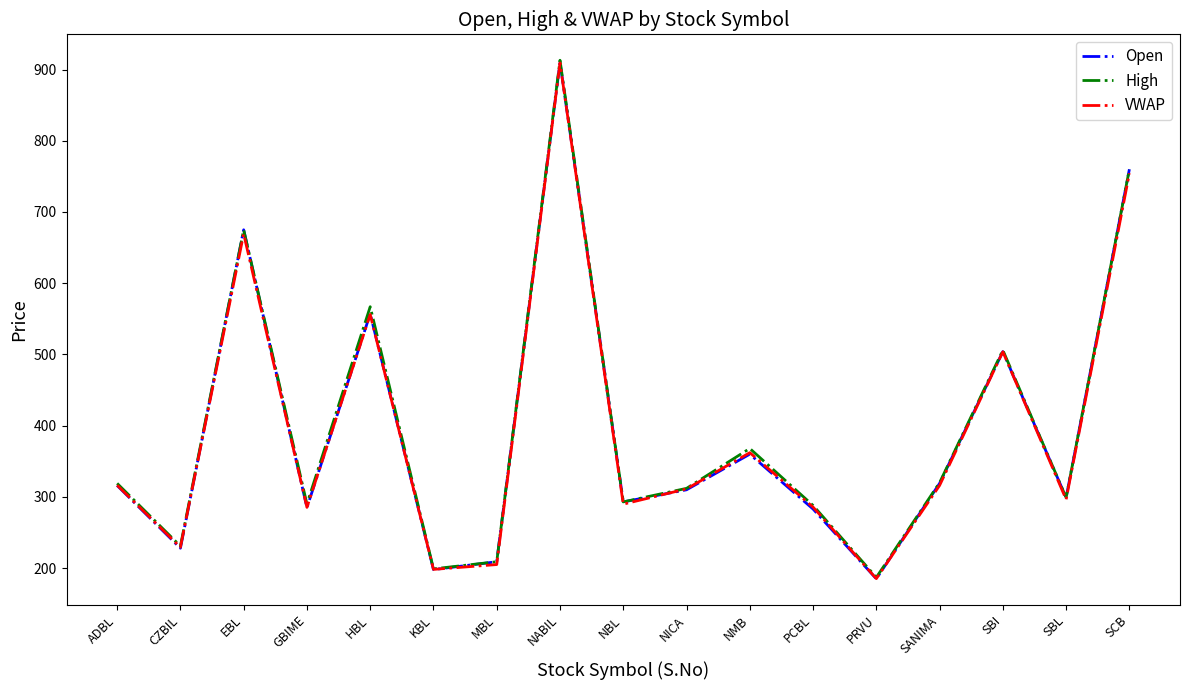

How many categories are shown in the chart?

17